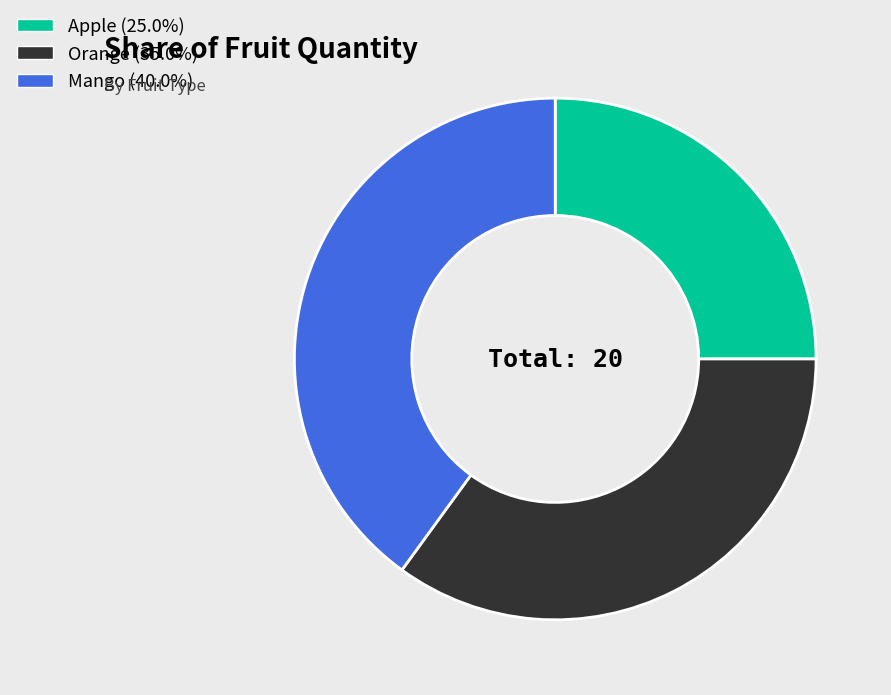

Is Mango (40.0%) the majority of the pie?

No